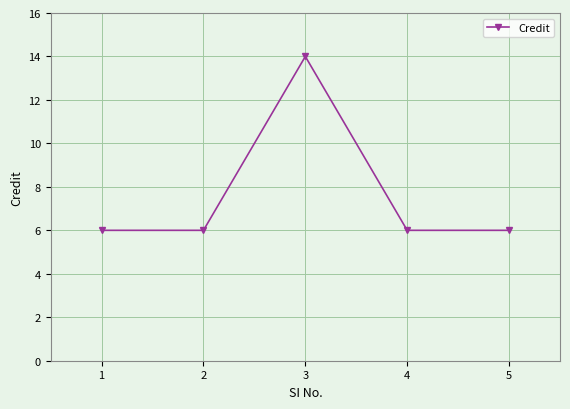

Is it true that the value at 4 is 2?

False